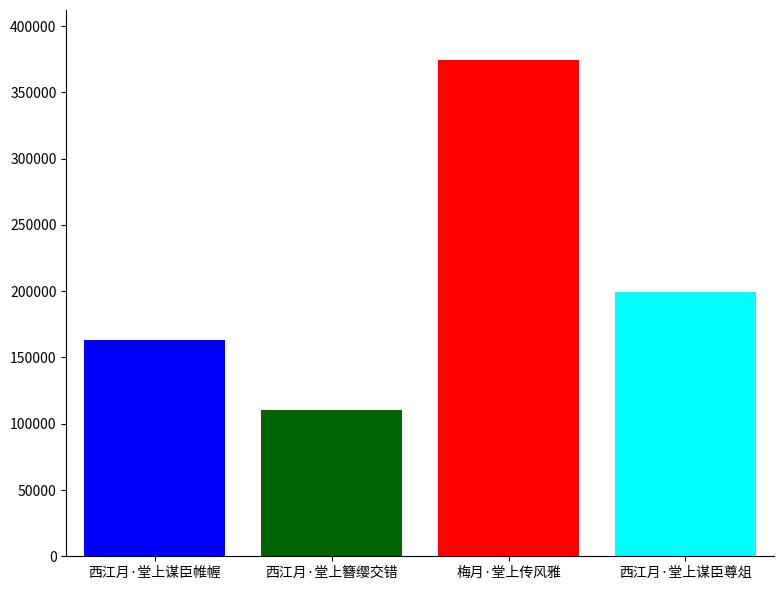

What is the minimum value shown in the chart?

110704